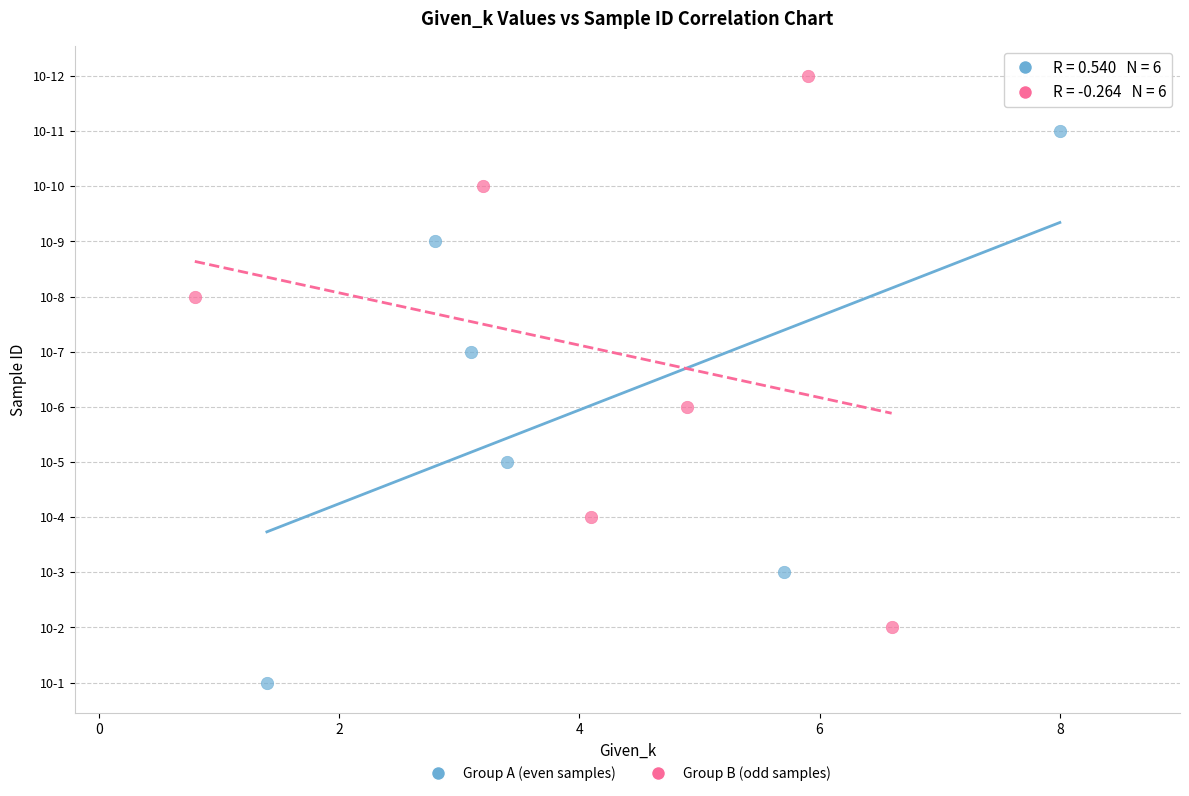

What are all the series names shown in the legend?

Group A (even samples), Group B (odd samples)